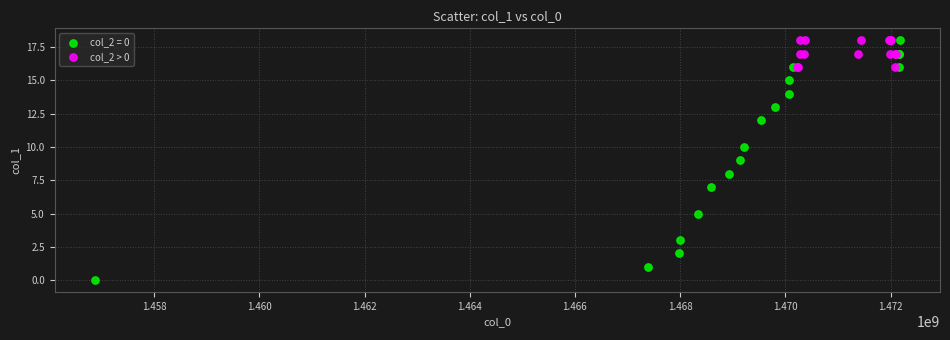

Which series has the largest Y range (max minus min)?

col_2 = 0